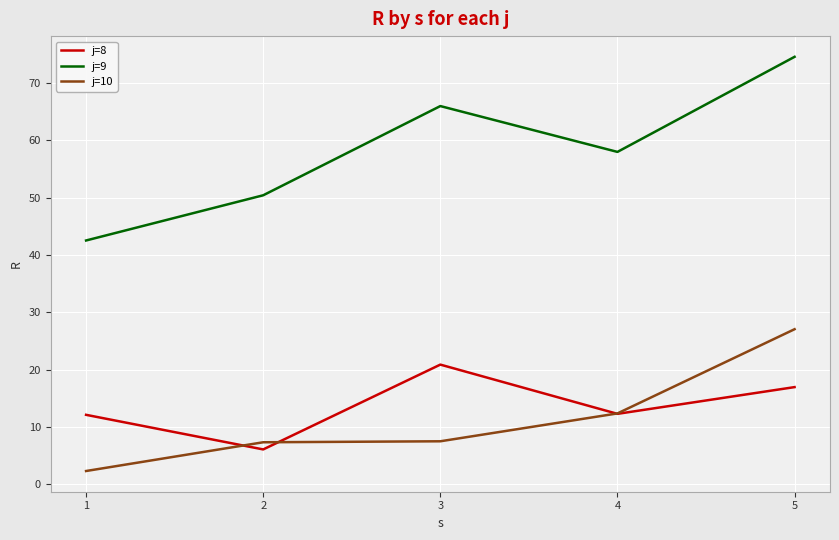

What is the spread (max minus min) of values at 3?

58.5